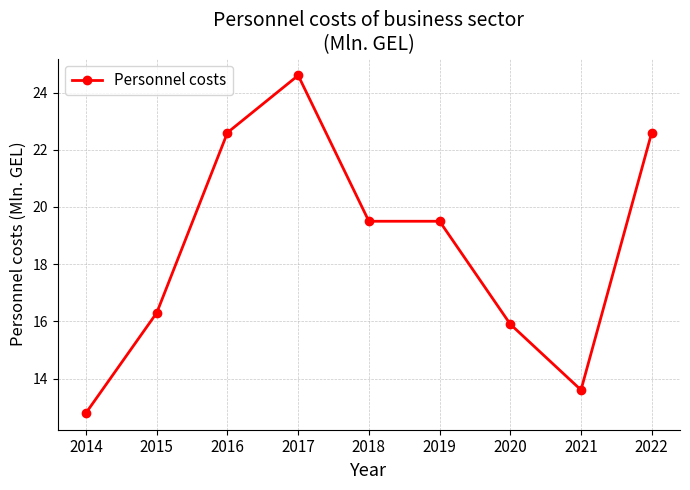

Reading right to left, what are all the values shown in this chart?

2022=22.6	2021=13.6	2020=15.9	2019=19.5	2018=19.5	2017=24.6	2016=22.6	2015=16.3	2014=12.8